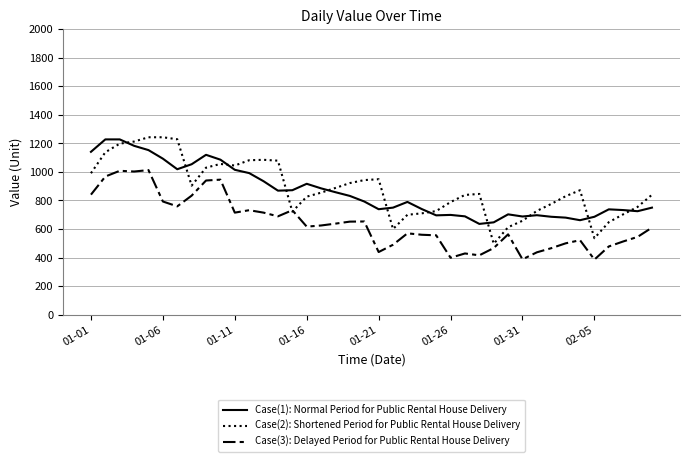

What are all the series names shown in the legend?

Case(1): Normal Period for Public Rental House Delivery, Case(2): Shortened Period for Public Rental House Delivery, Case(3): Delayed Period for Public Rental House Delivery